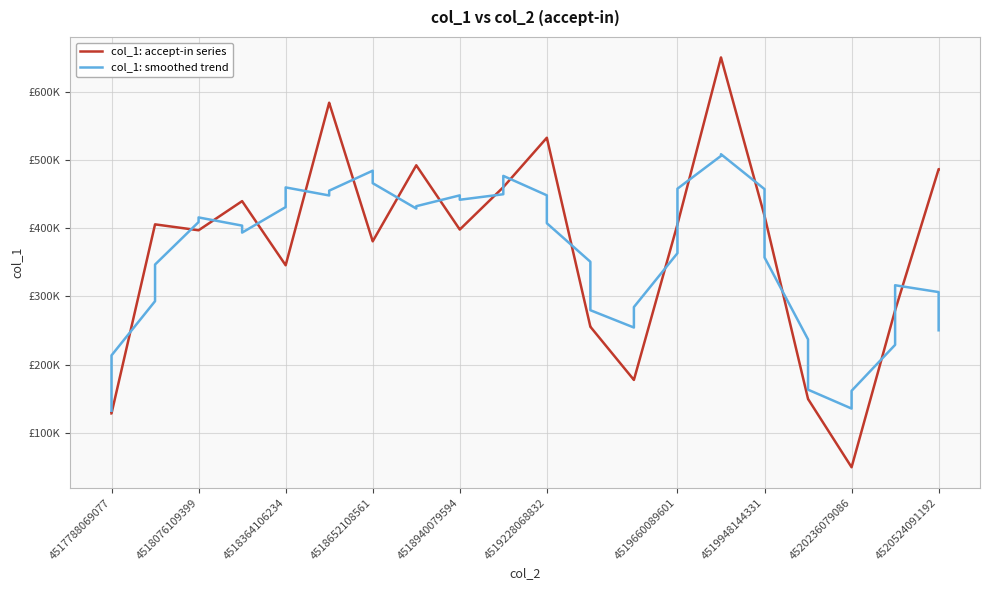

Rank the series by their average value, from highest to lowest.

col_1: accept-in series, col_1: smoothed trend